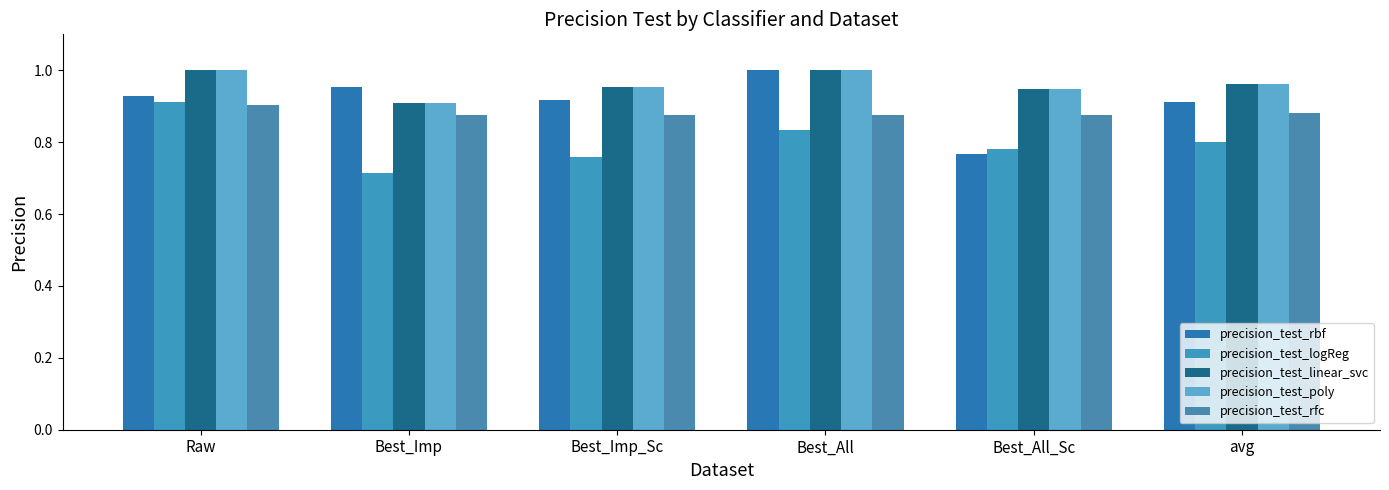

How many bars are there in each group?

5